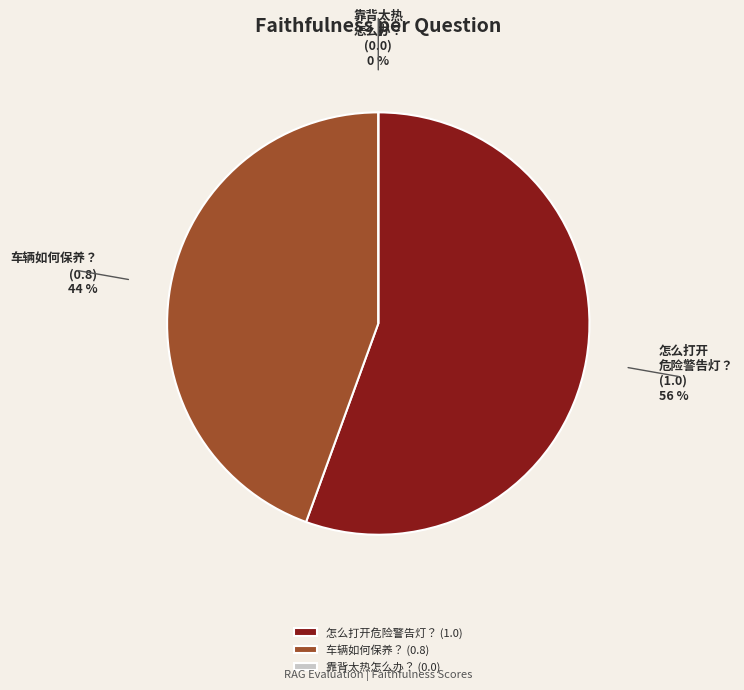

Is it true that 车辆如何保养？ is 44% of the pie?

True